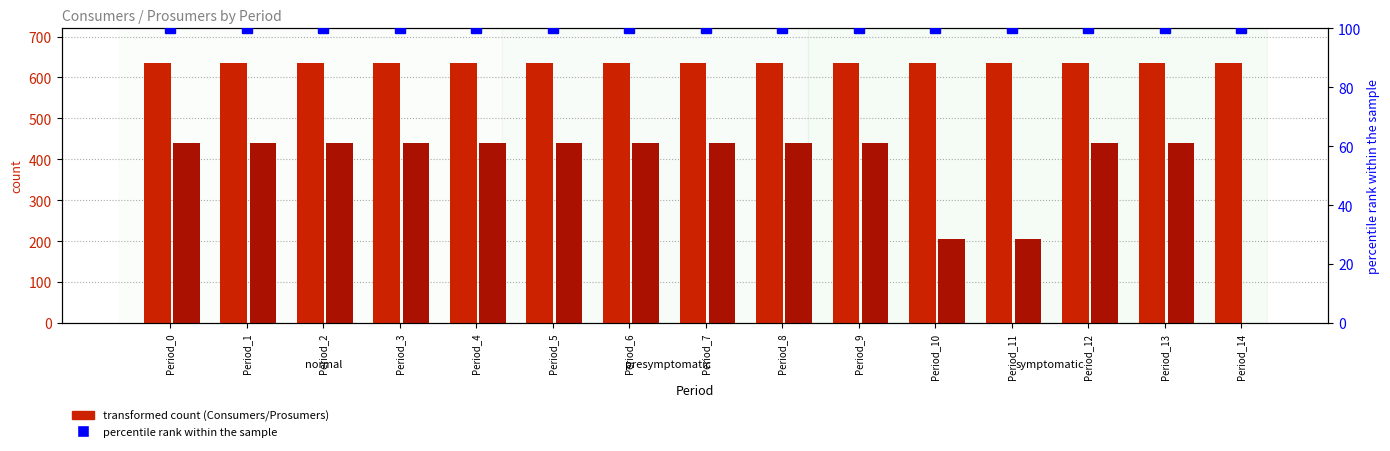

What is the sum of the percentile rank within the sample values at Period_6 and Period_4?

200